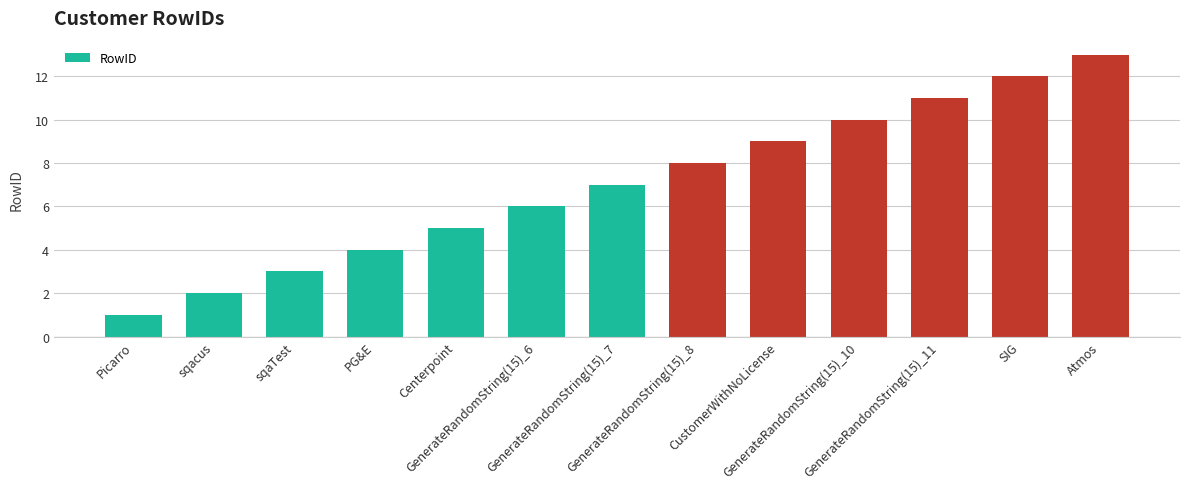

The chart shows a value of 9 at CustomerWithNoLicense. True or false?

True